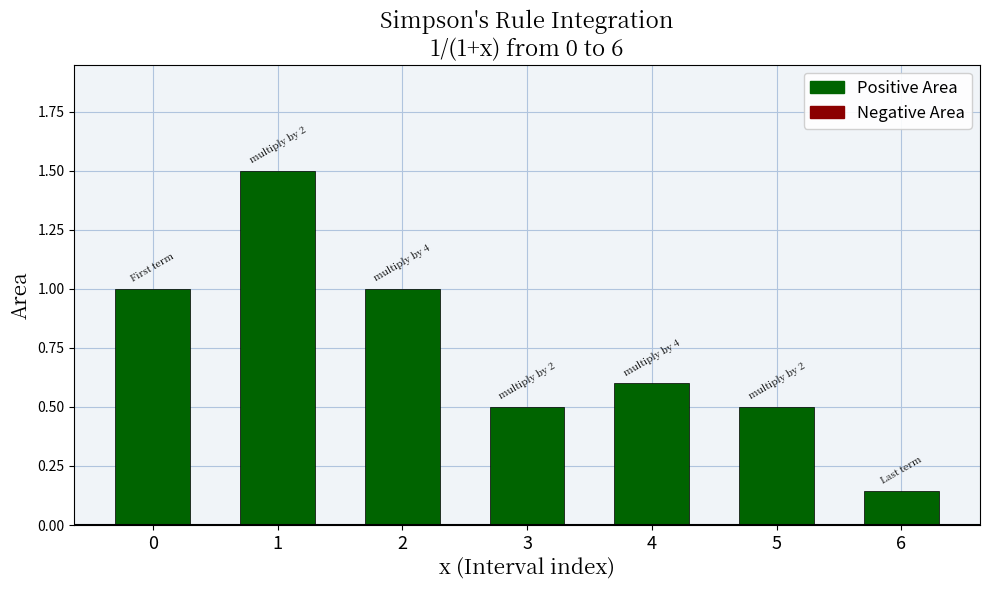

Is it true that the value at 4 is 0.3?

False